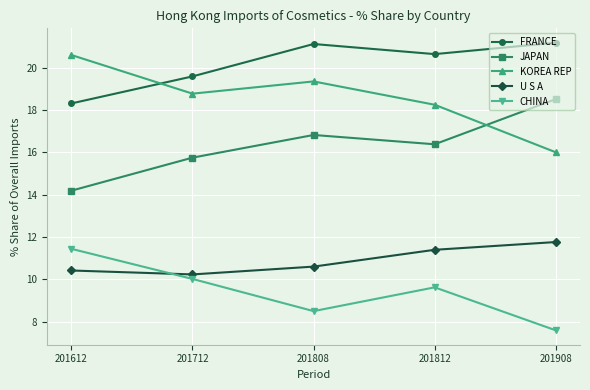

Read the U S A value at 201612.

10.4